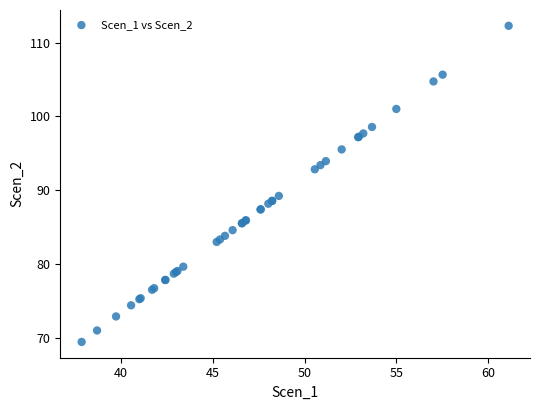

What Y value in the scatter plot is closest to 90?

89.3